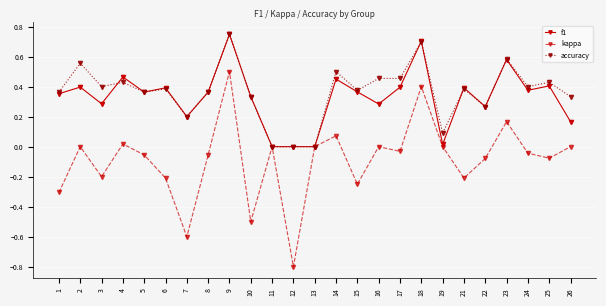

True or false: kappa has more than 0 interior local peaks.

True